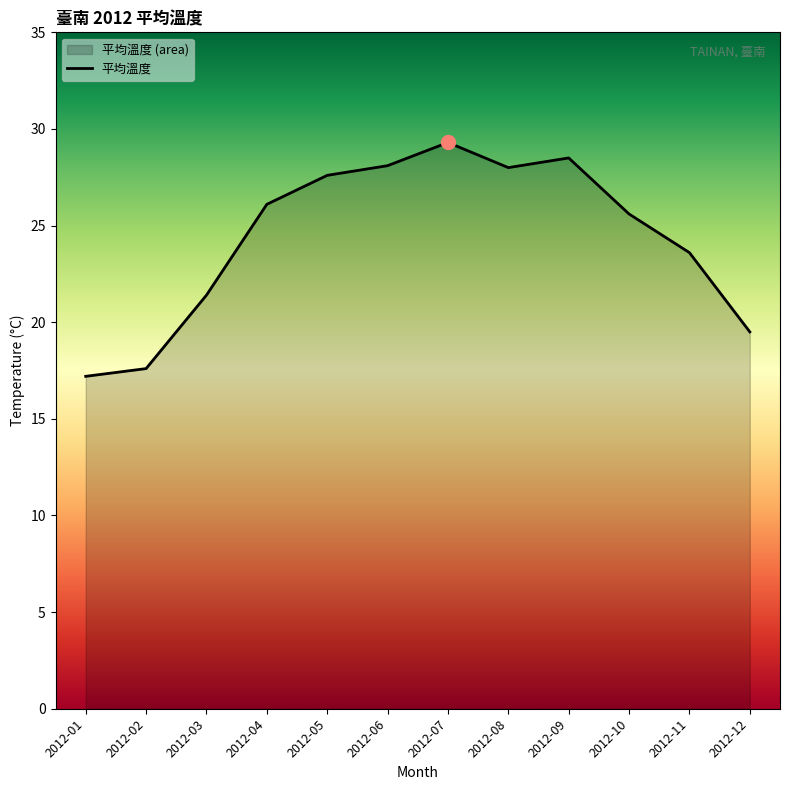

Approximately how many times larger is the value at 2012-06 compared to 2012-10?

1.1